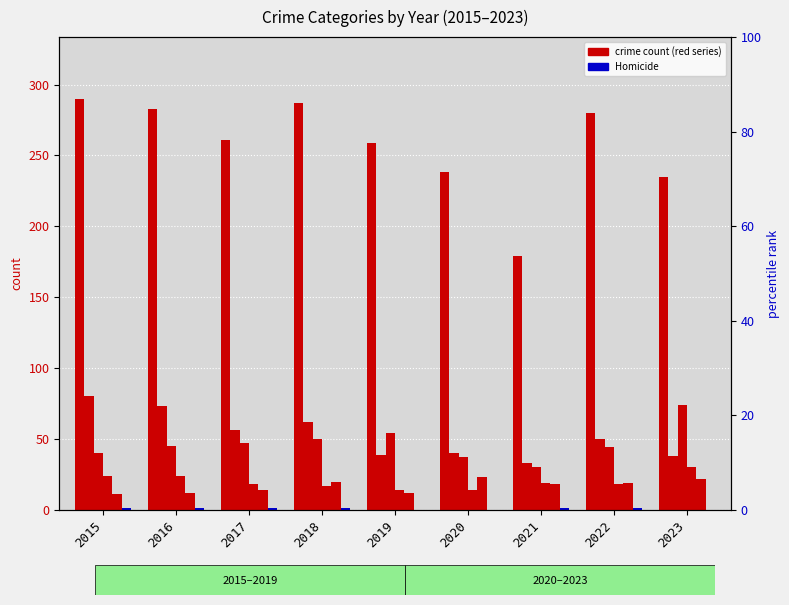

What is the difference between the second highest and minimum values in the Burglary series?

40